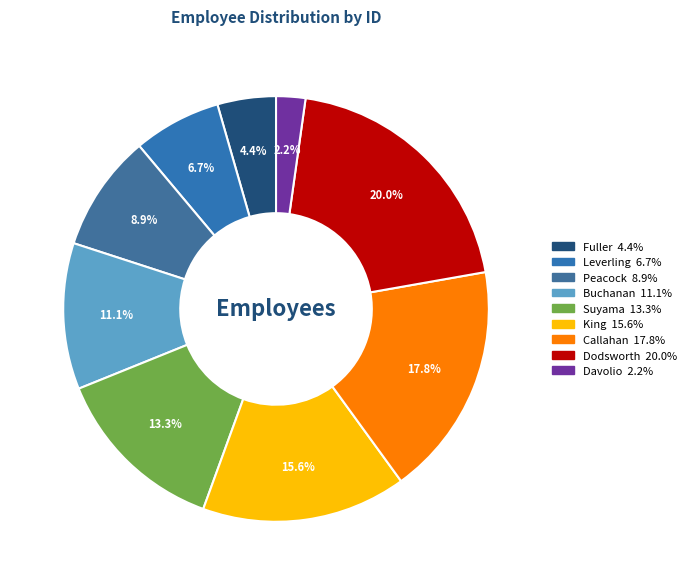

Count the number of slices in the pie.

9